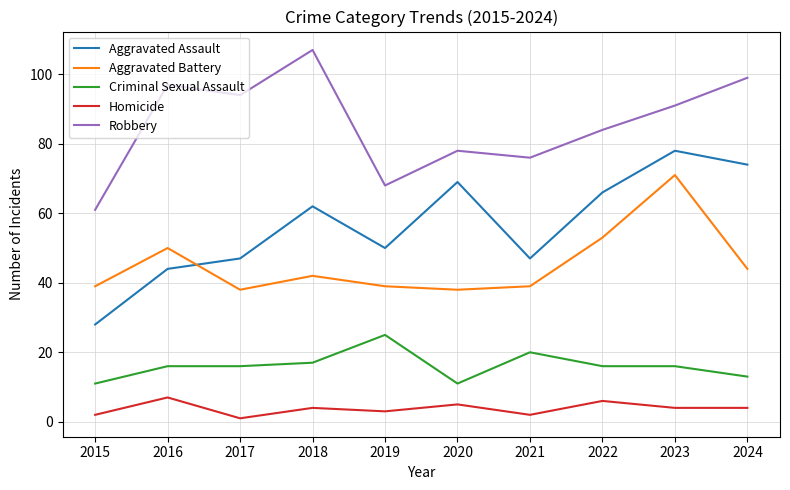

In Aggravated Assault, how many points are higher than both neighbors (excluding endpoints)?

3